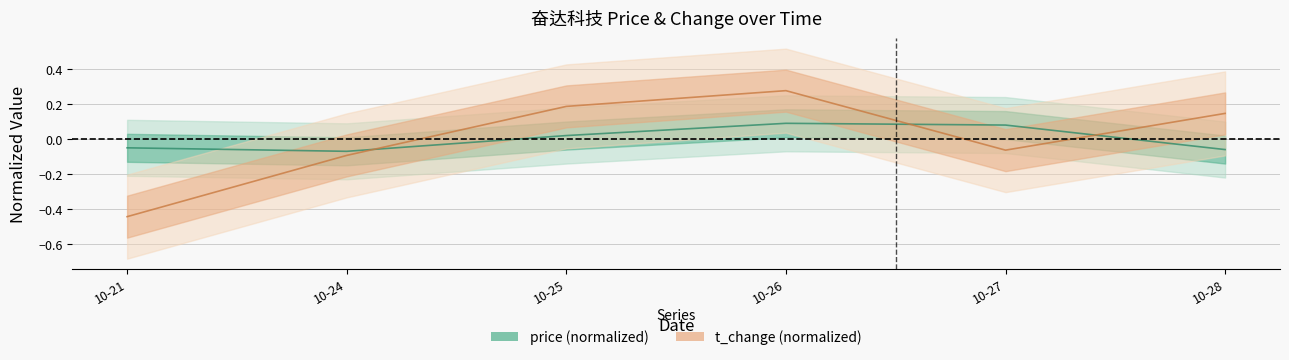

Which series ends up on top after the final intersection of t_change and price?

t_change